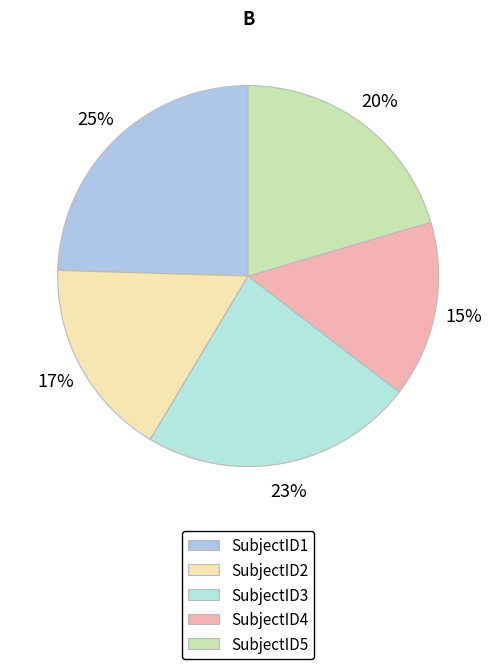

Does SubjectID3 account for over 50% of the chart?

No